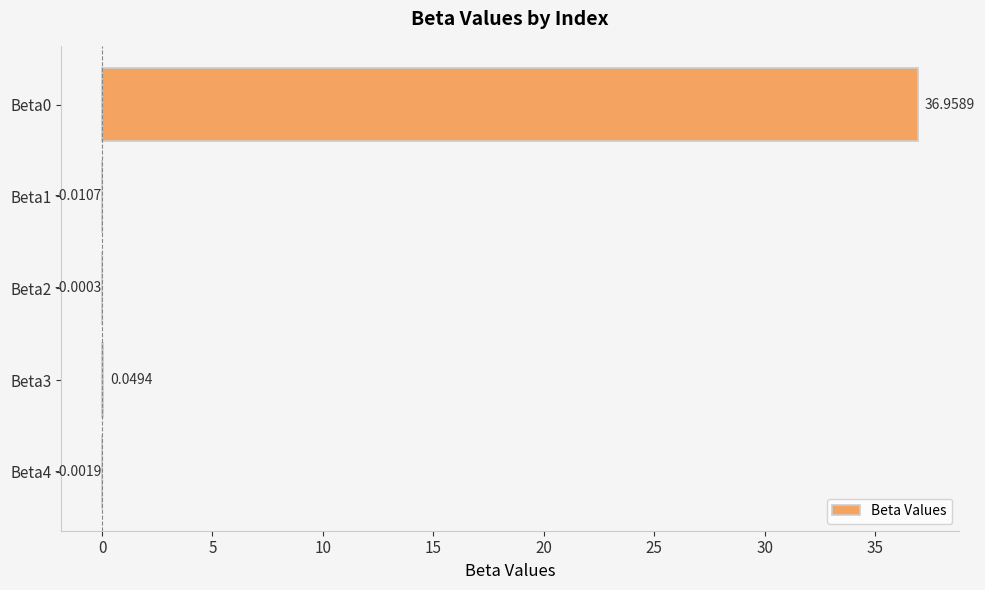

Between Beta2 and Beta1, which is larger?

Beta2